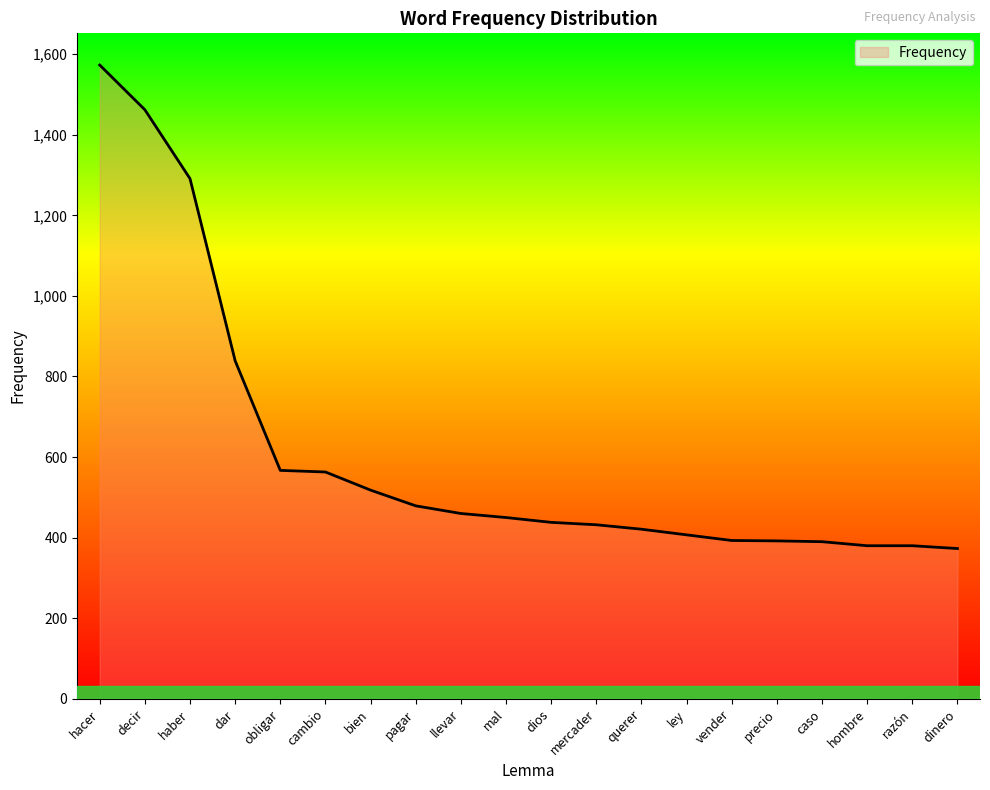

At which category does the chart reach its peak across all series?

hacer